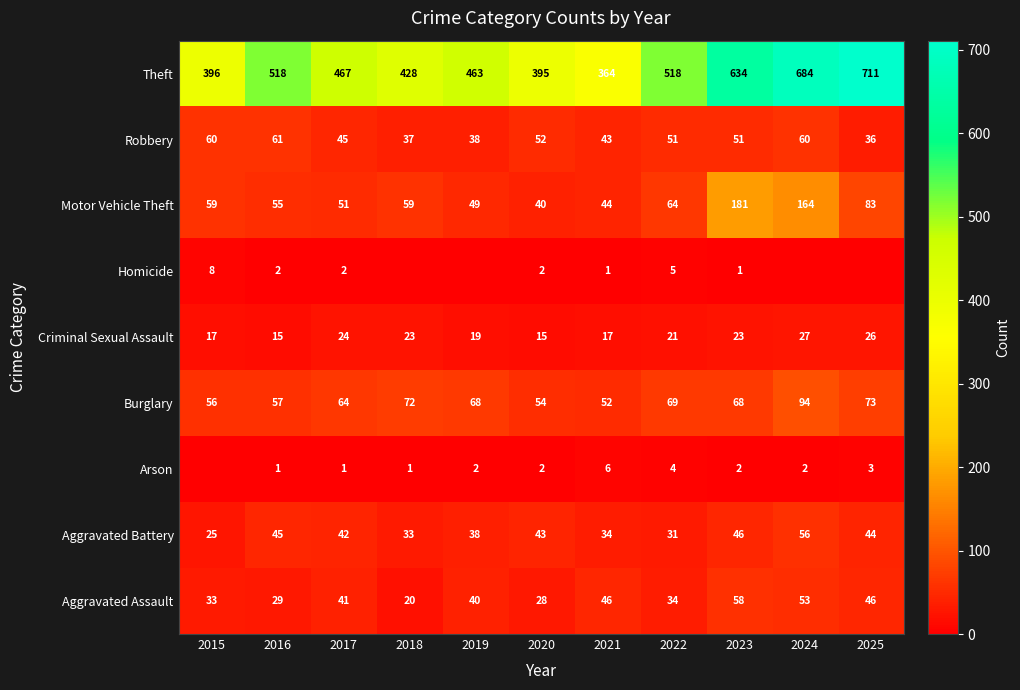

Which series changed the most between 2016 and 2021?

Theft